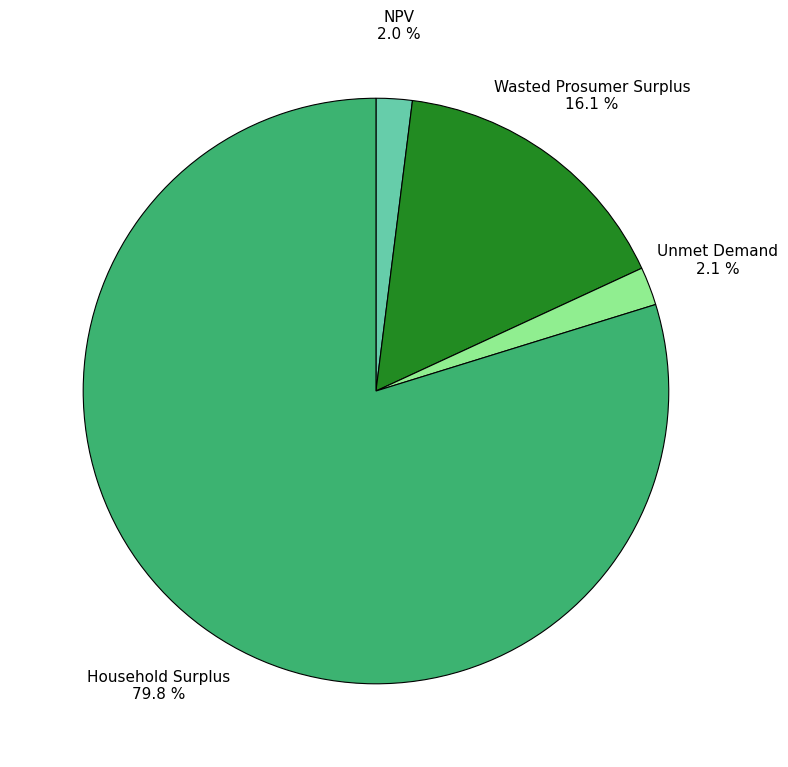

Which has a higher value, Wasted Prosumer Surplus or Household Surplus?

Household Surplus